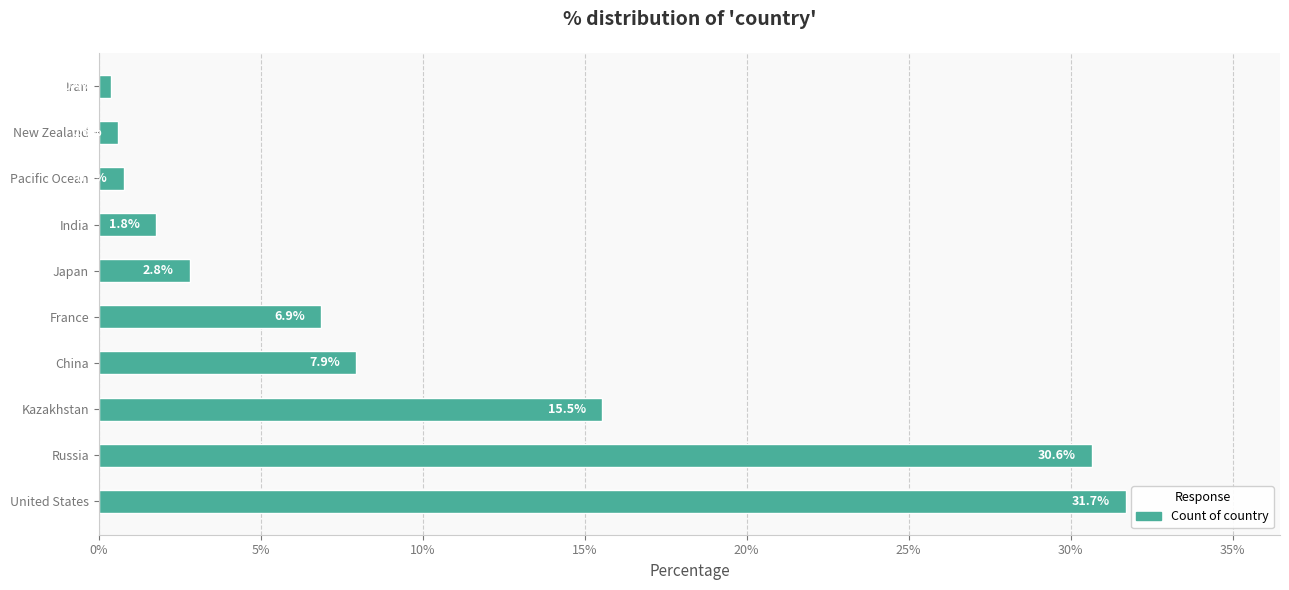

Reading bottom to top, extract all data points from this chart.

31.7	30.6	15.5	7.9	6.9	2.8	1.8	0.8	0.6	0.4